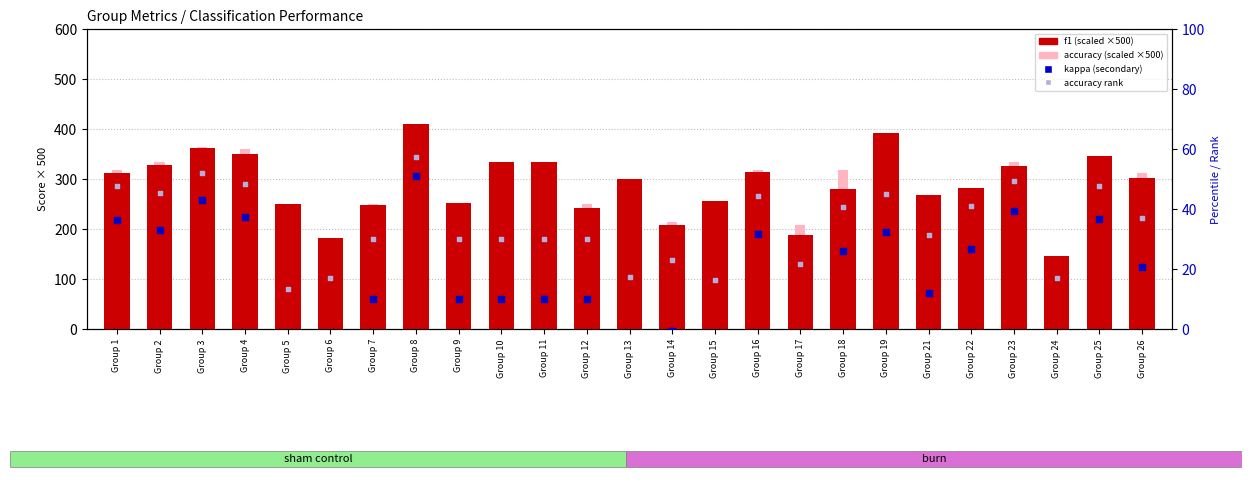

Which series has the largest total across all categories?

f1 (scaled)